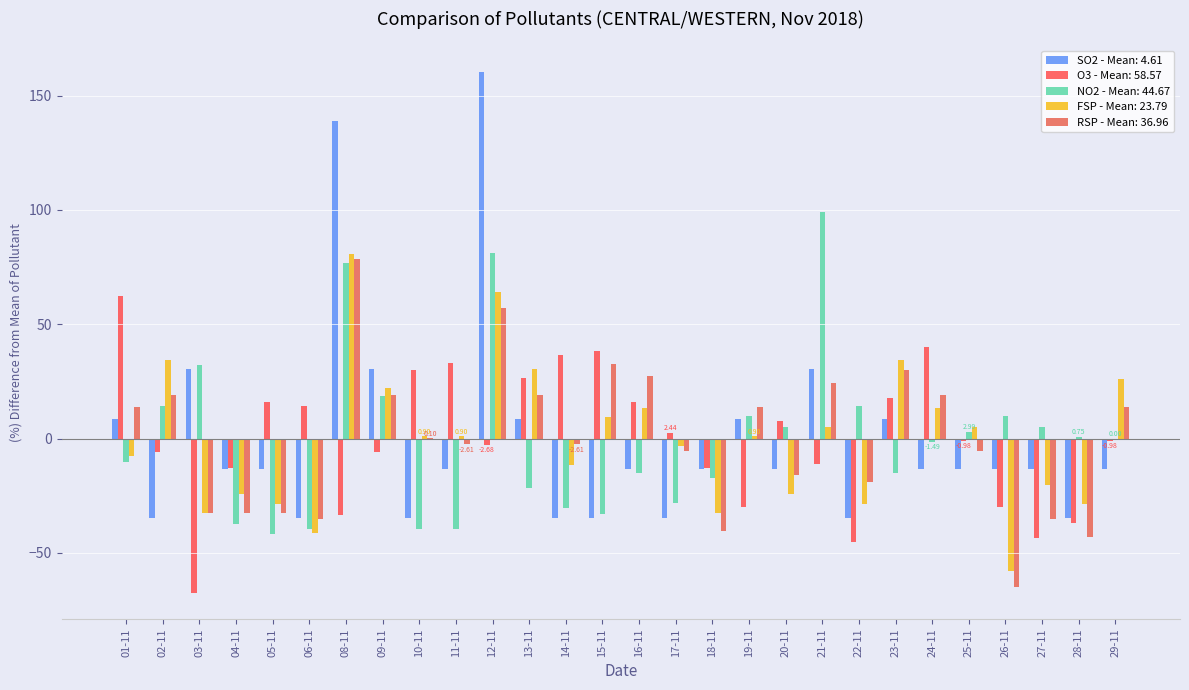

What is the label of the 1st bar from the left?

01-11